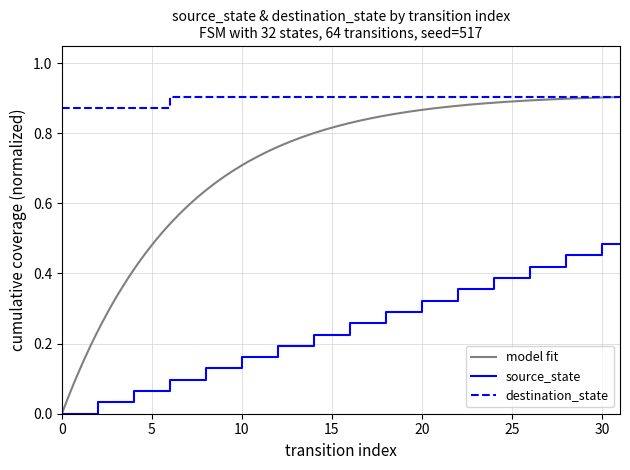

Is it true that the value at 31 is 0.5?

True